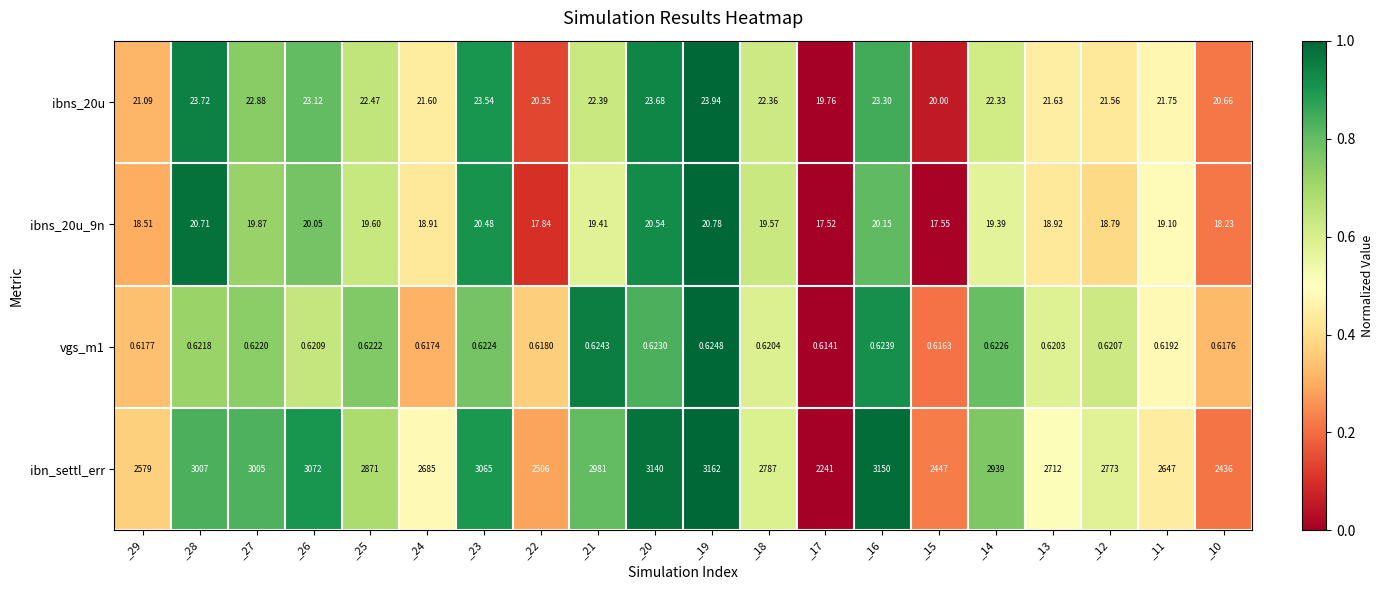

Between _12 and _10, which series saw the biggest shift?

ibn_settl_err